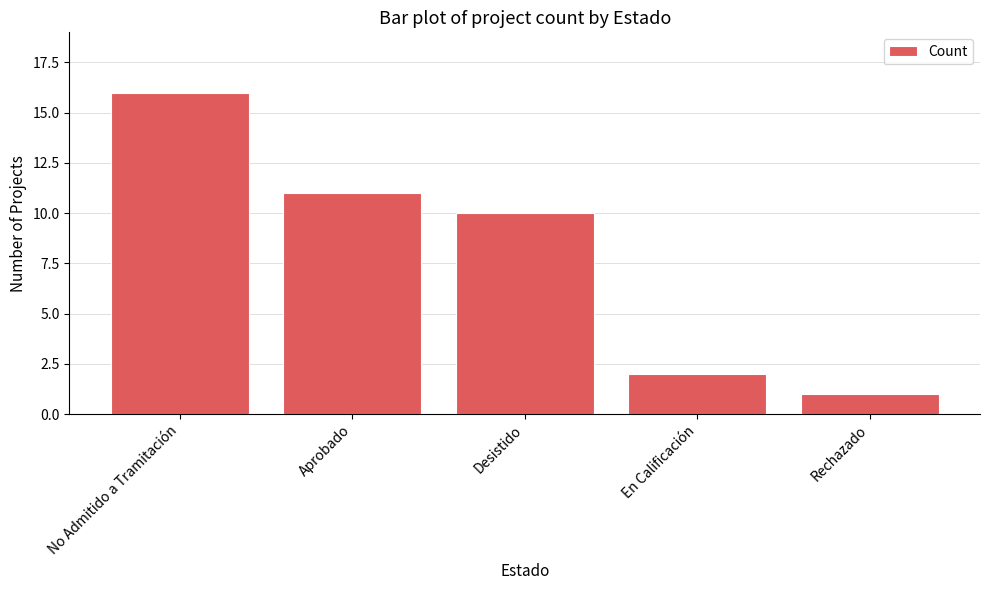

Reading right to left, what are all the values shown in this chart?

1	2	10	11	16